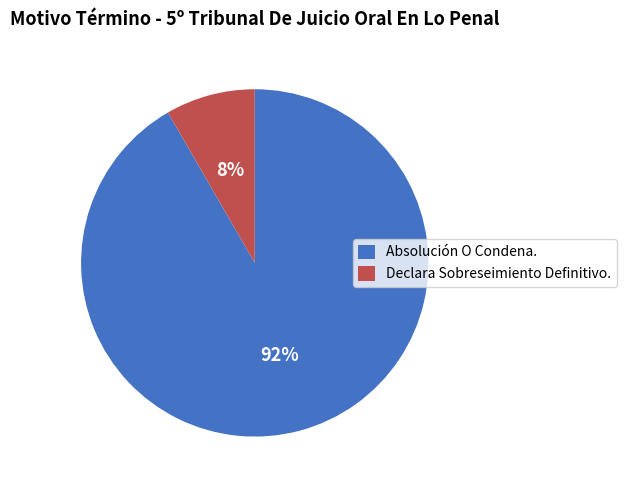

Combined, do Absolución O Condena. and Declara Sobreseimiento Definitivo. account for over 50%?

Yes